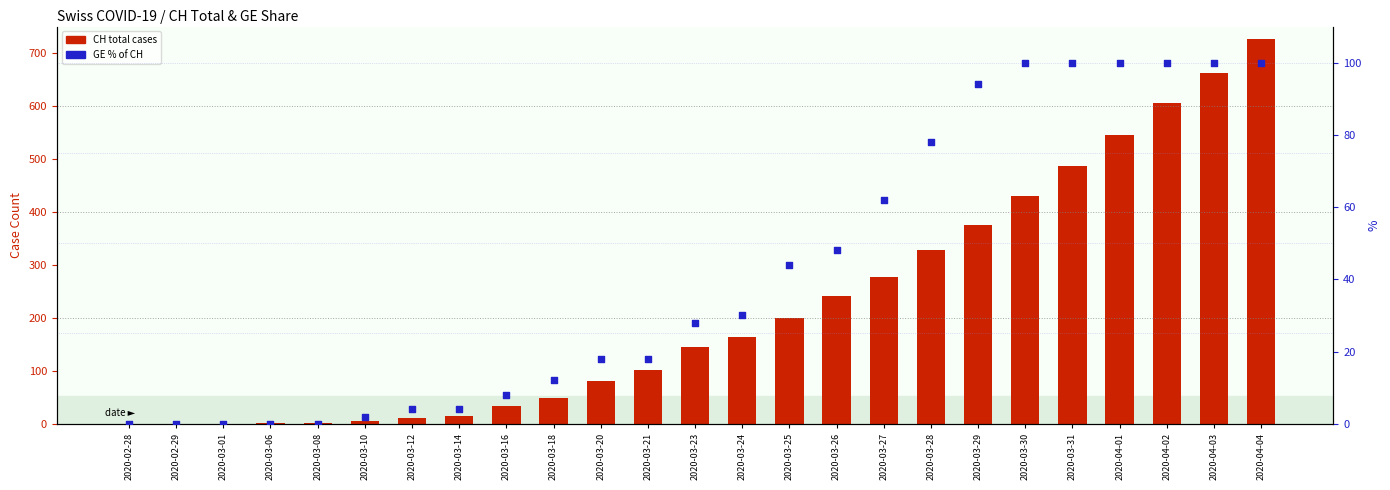

At how many categories does at least one series exceed 554?

3